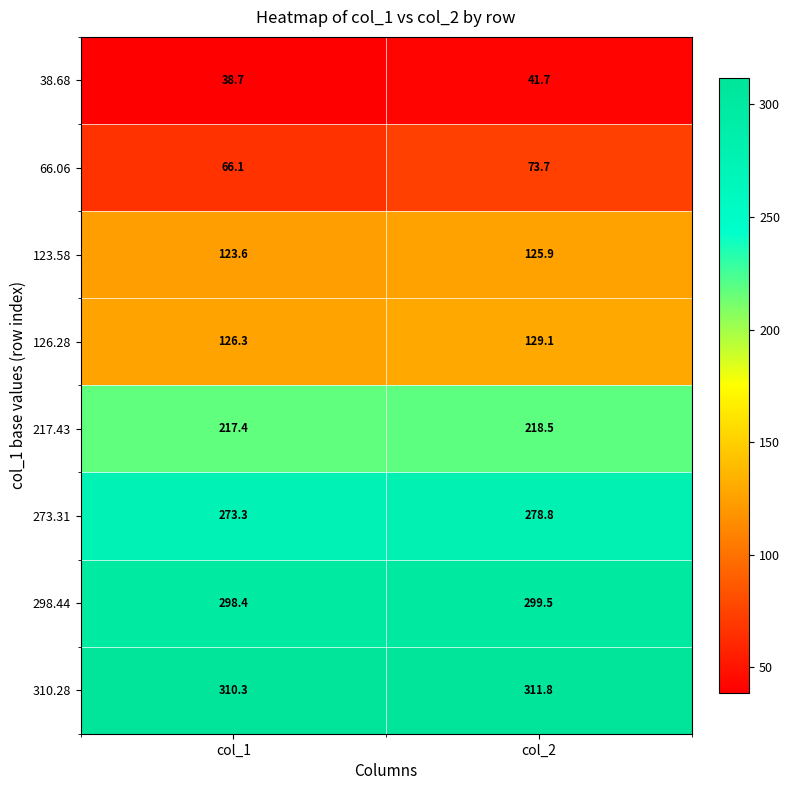

What is the average value of the 38.68 series?

40.2